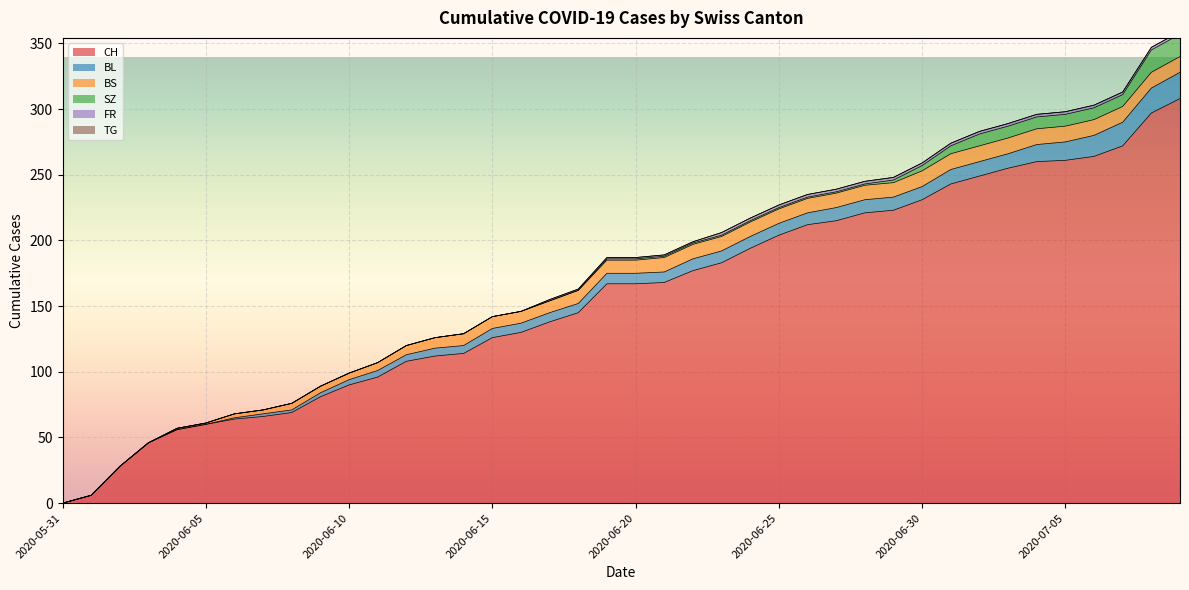

The value of CH at 2020-07-02 is 155. True or false?

False